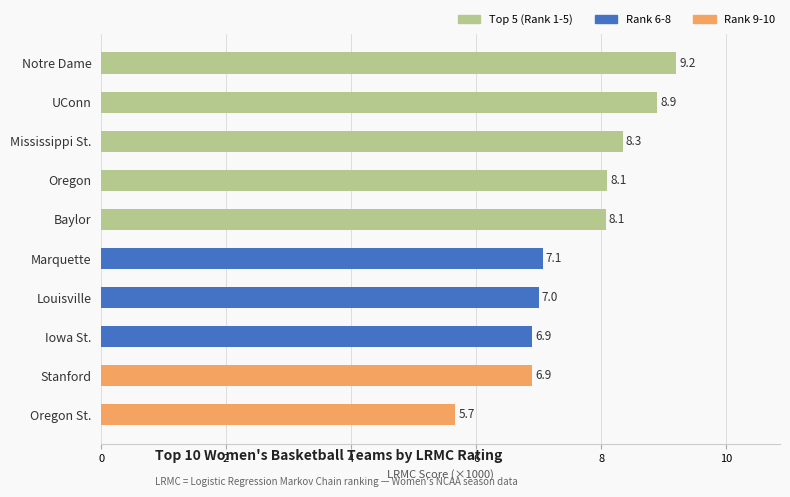

What is the maximum value shown in the chart?

9.2